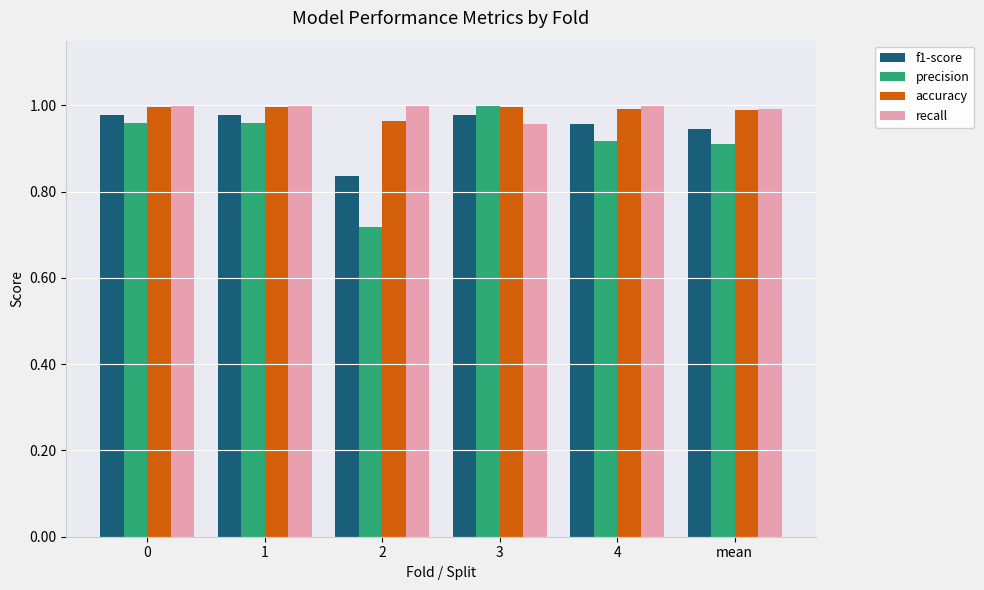

How many precision values are between 0 and 1?

6